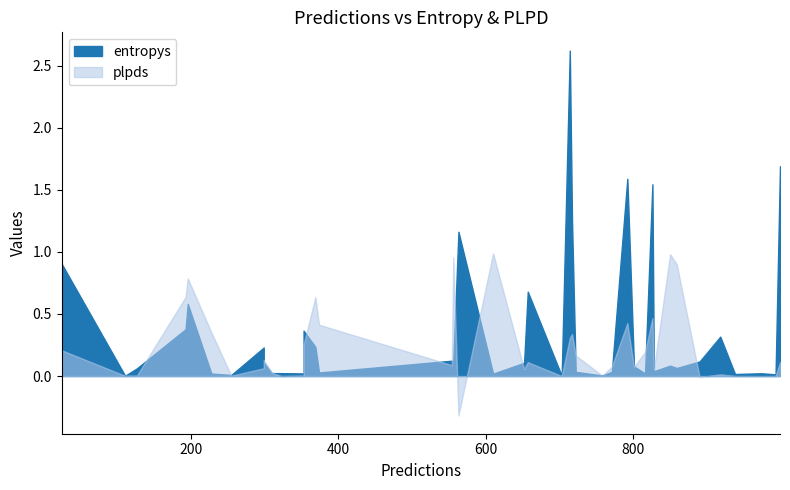

Rank the series by their maximum value, from highest to lowest.

entropys, plpds